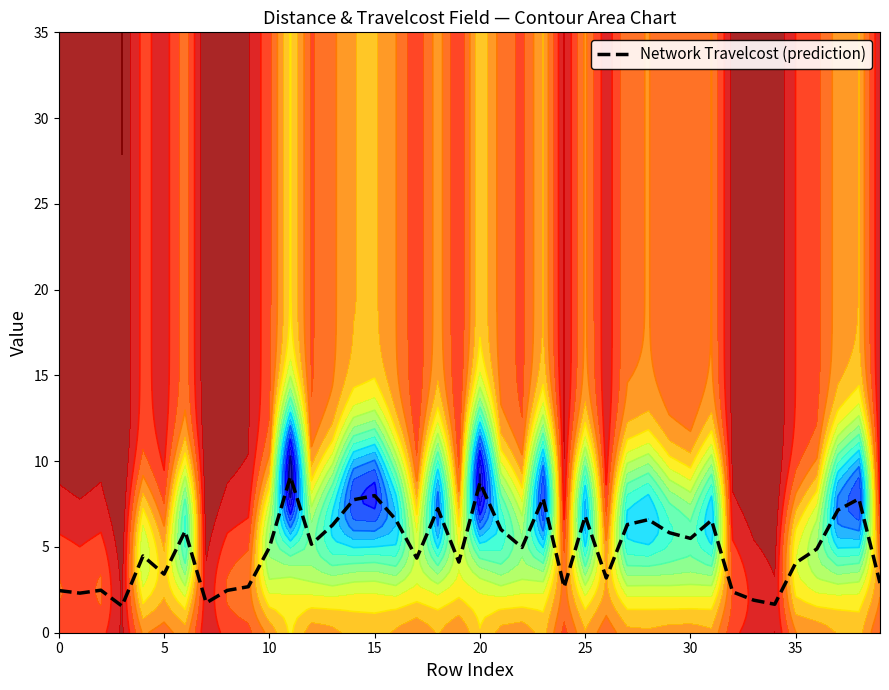

Does the chart display data point markers on the line(s)?

No